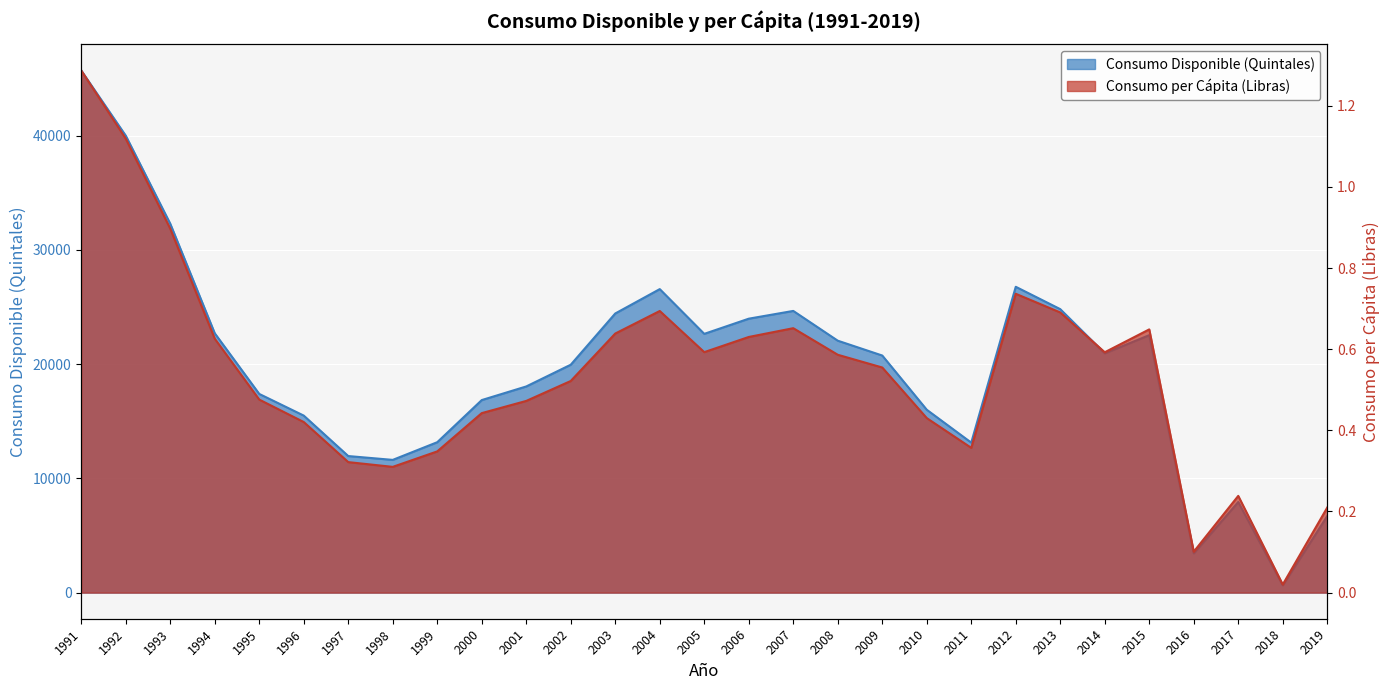

At which category is the sum across all series the highest?

1991